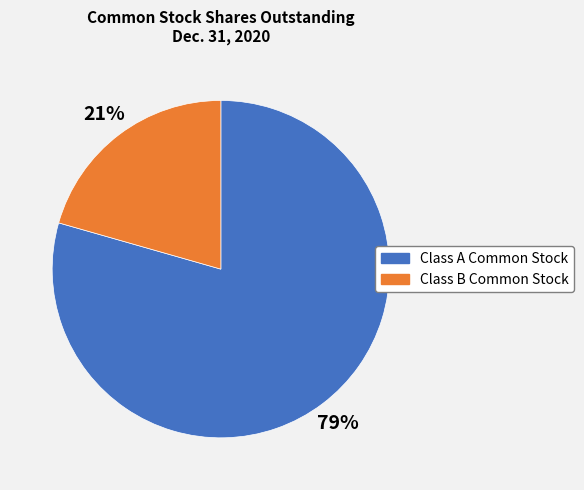

Rank the categories by value from highest to lowest.

Class A Common Stock, Class B Common Stock